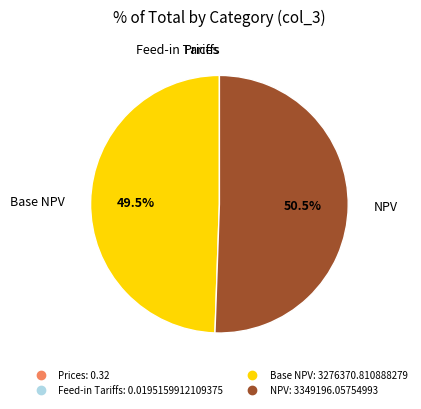

What is the largest slice in the pie chart?

NPV